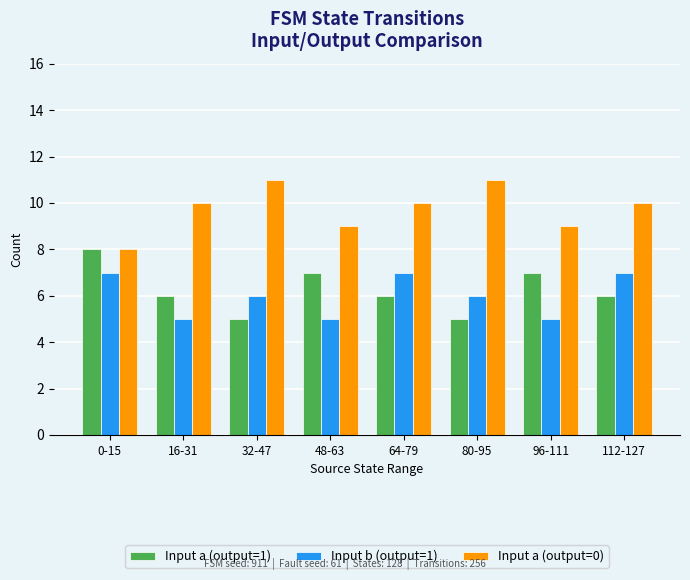

What position from the left is 32-47?

3